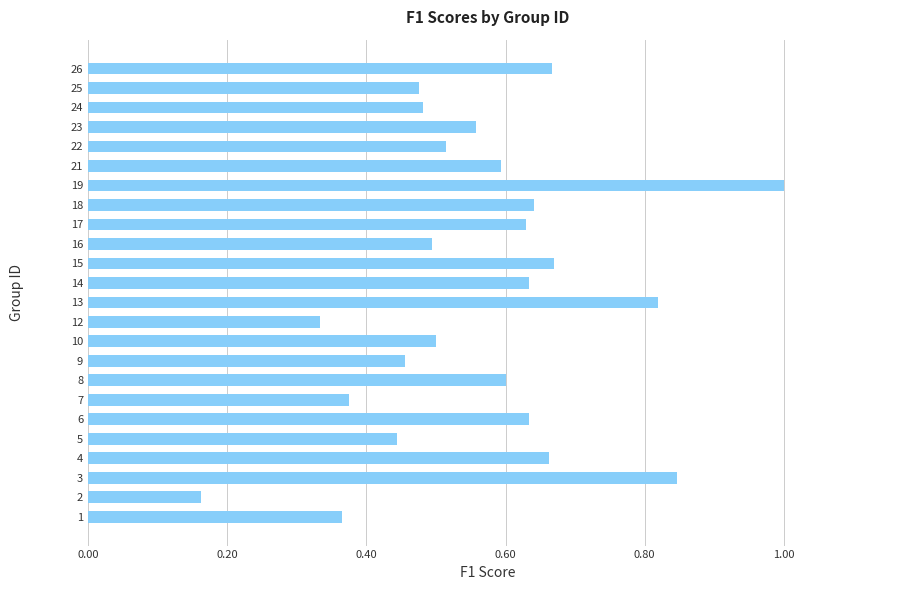

Which category has the highest value across all series?

19